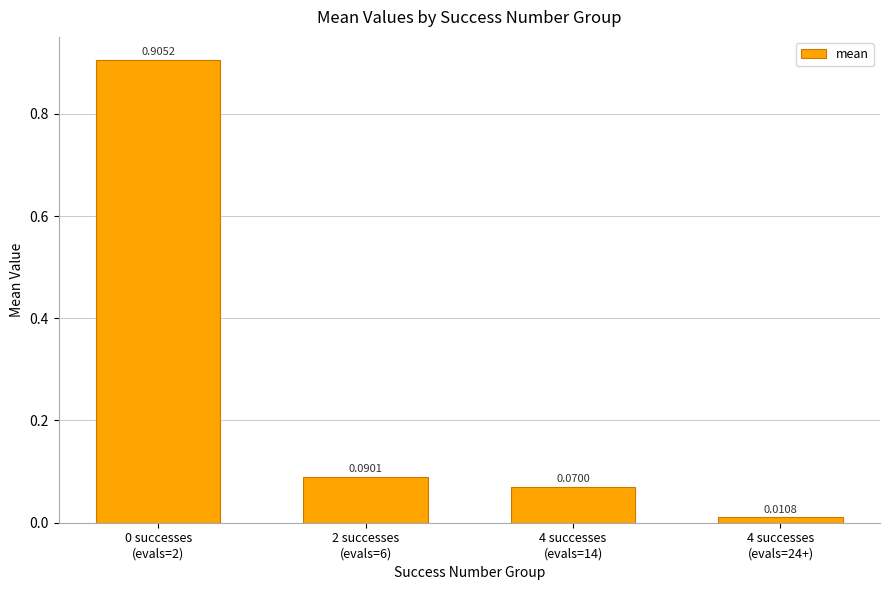

What is the average value?

0.3